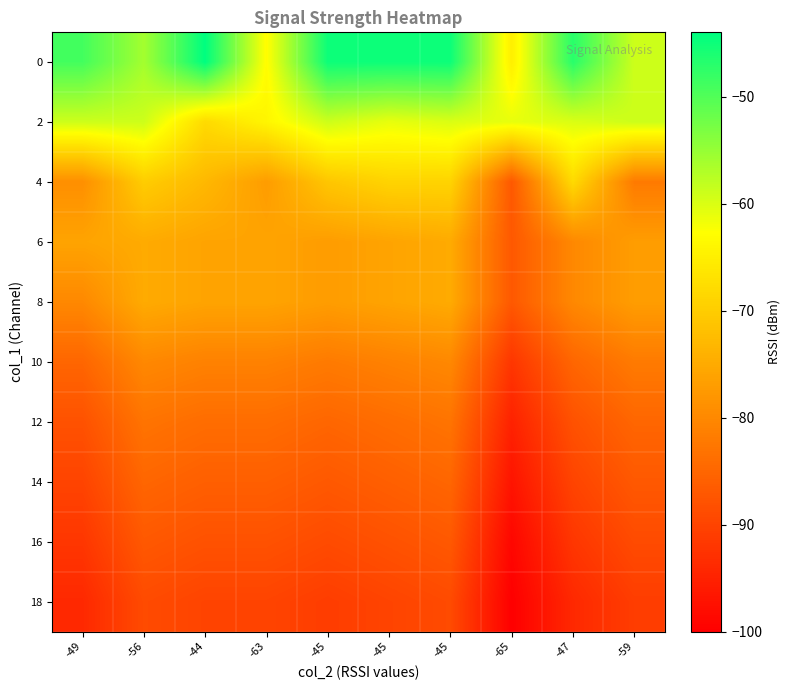

At -65, list the series in order from smallest to largest.

18, 16, 14, 12, 10, 4, 6, 8, 0, 2